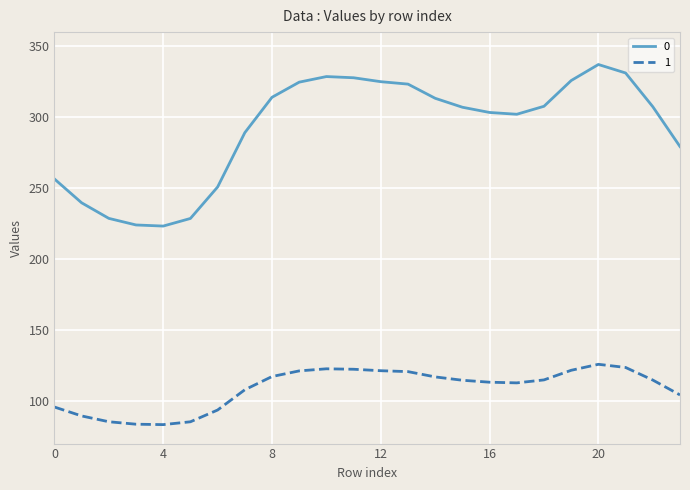

Rank the series by their maximum value, from highest to lowest.

0, 1